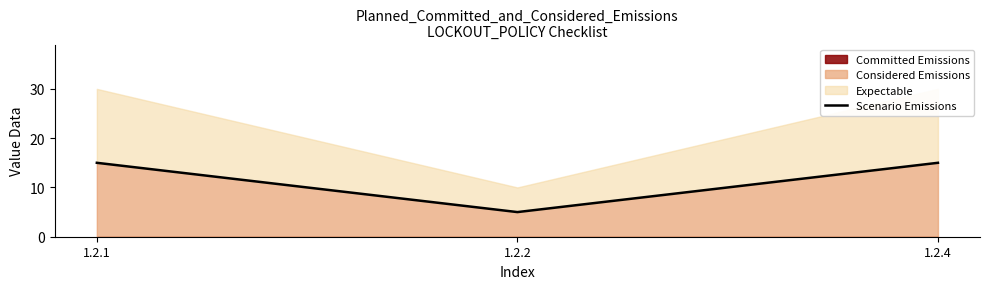

What is the sum of all values?

35